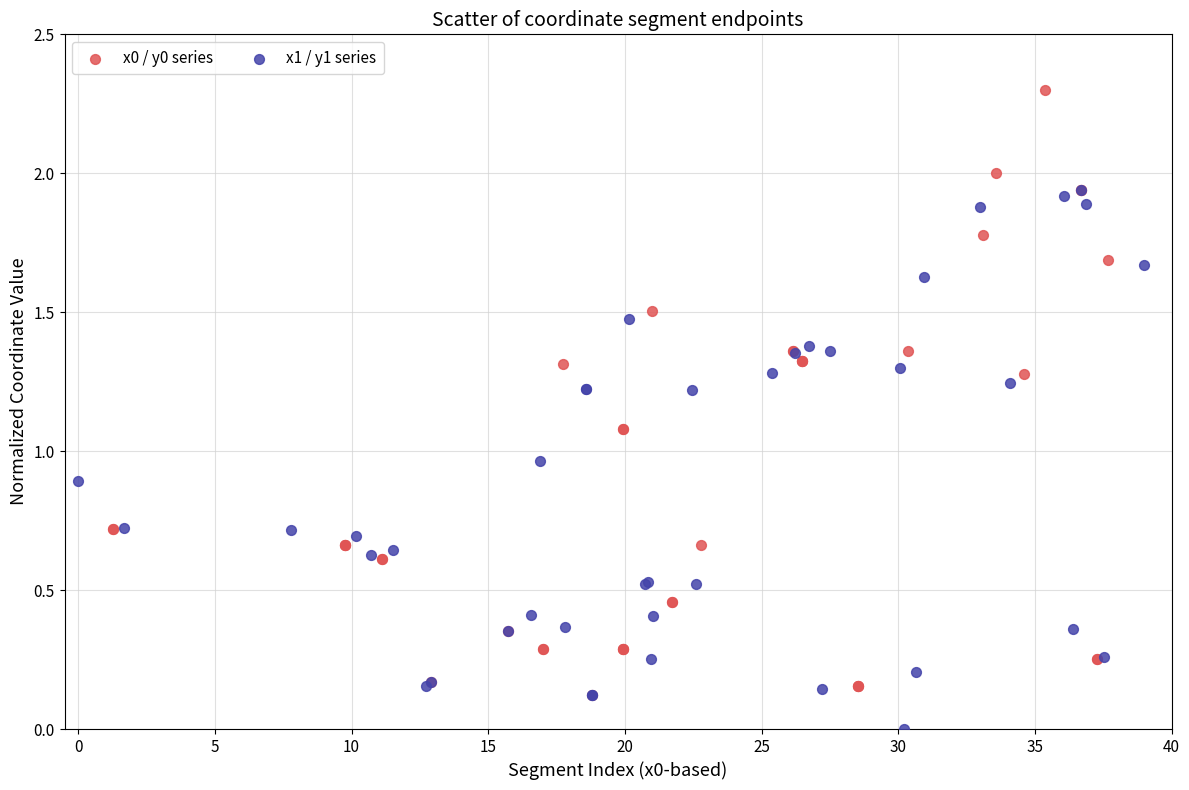

What are all the series names shown in the legend?

x0 / y0 series, x1 / y1 series